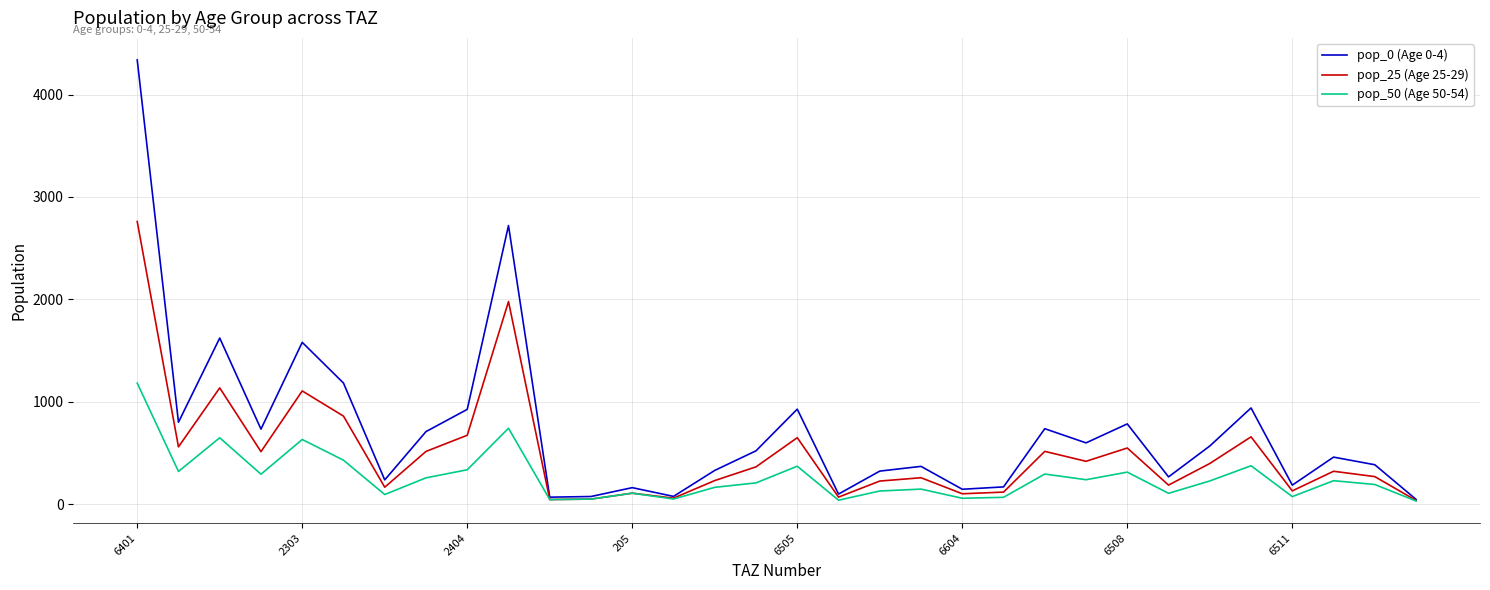

How many values in the pop_25 (Age 25-29) series are below 365?

16